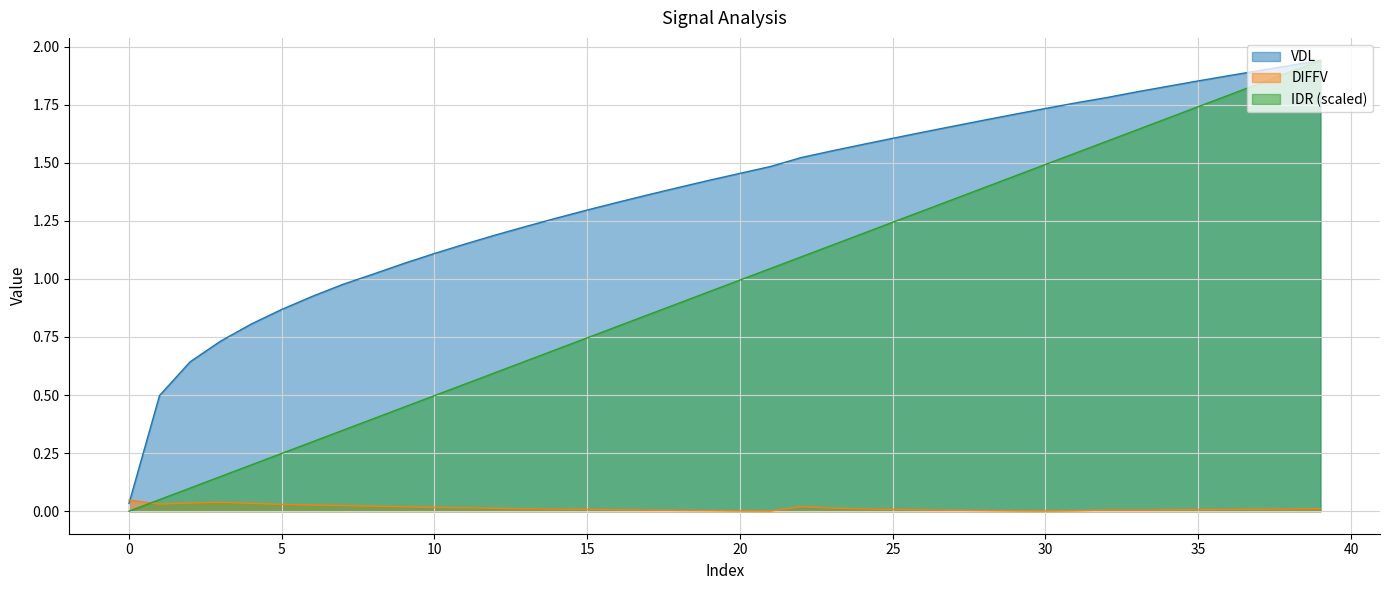

True or false: VDL has a value of 1.3 at 14.

True